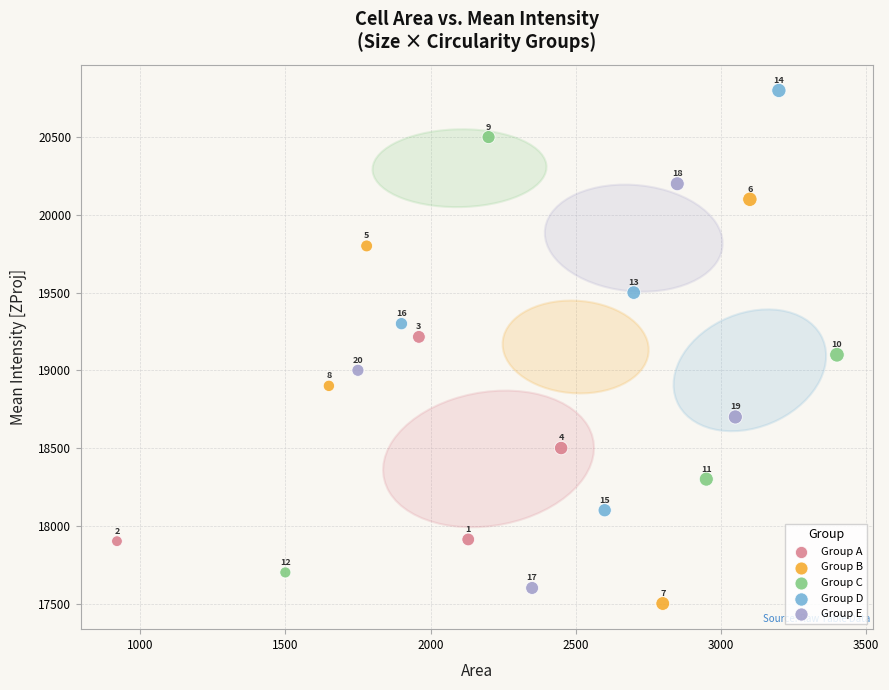

Which series contains the highest Y value?

Group D